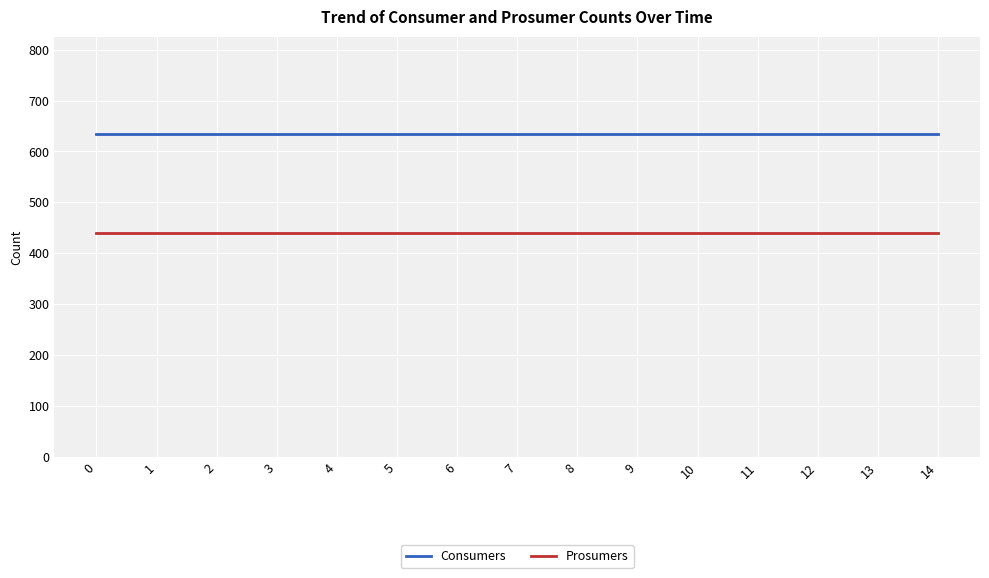

What is the spread (max minus min) of values at 9?

195